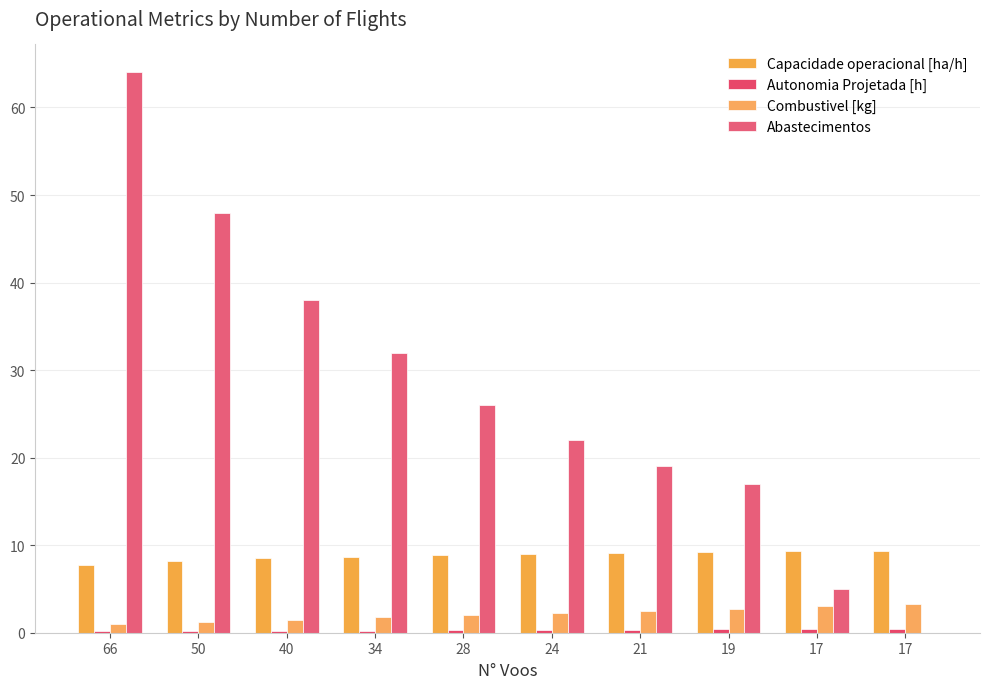

How many data points does each series have?

10